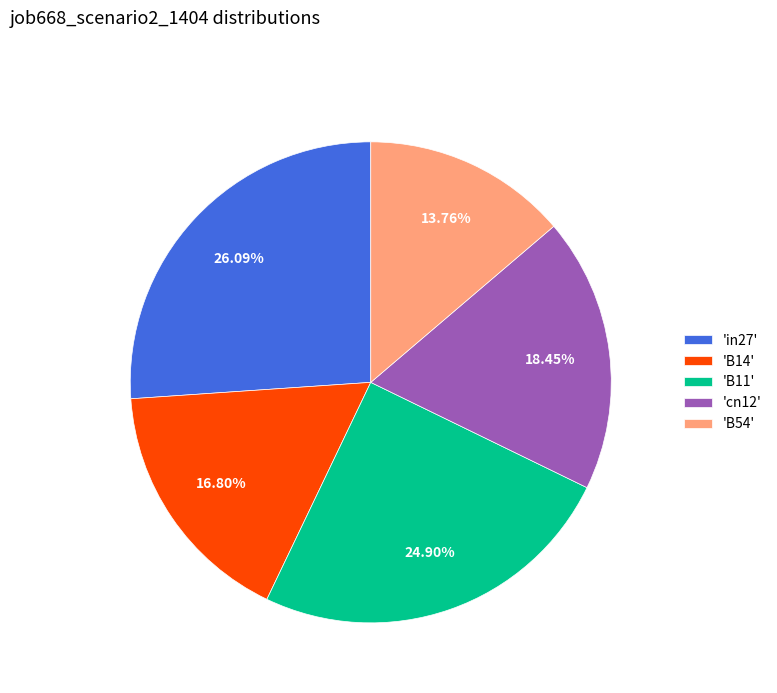

What is the smallest slice in the pie chart?

'B54'